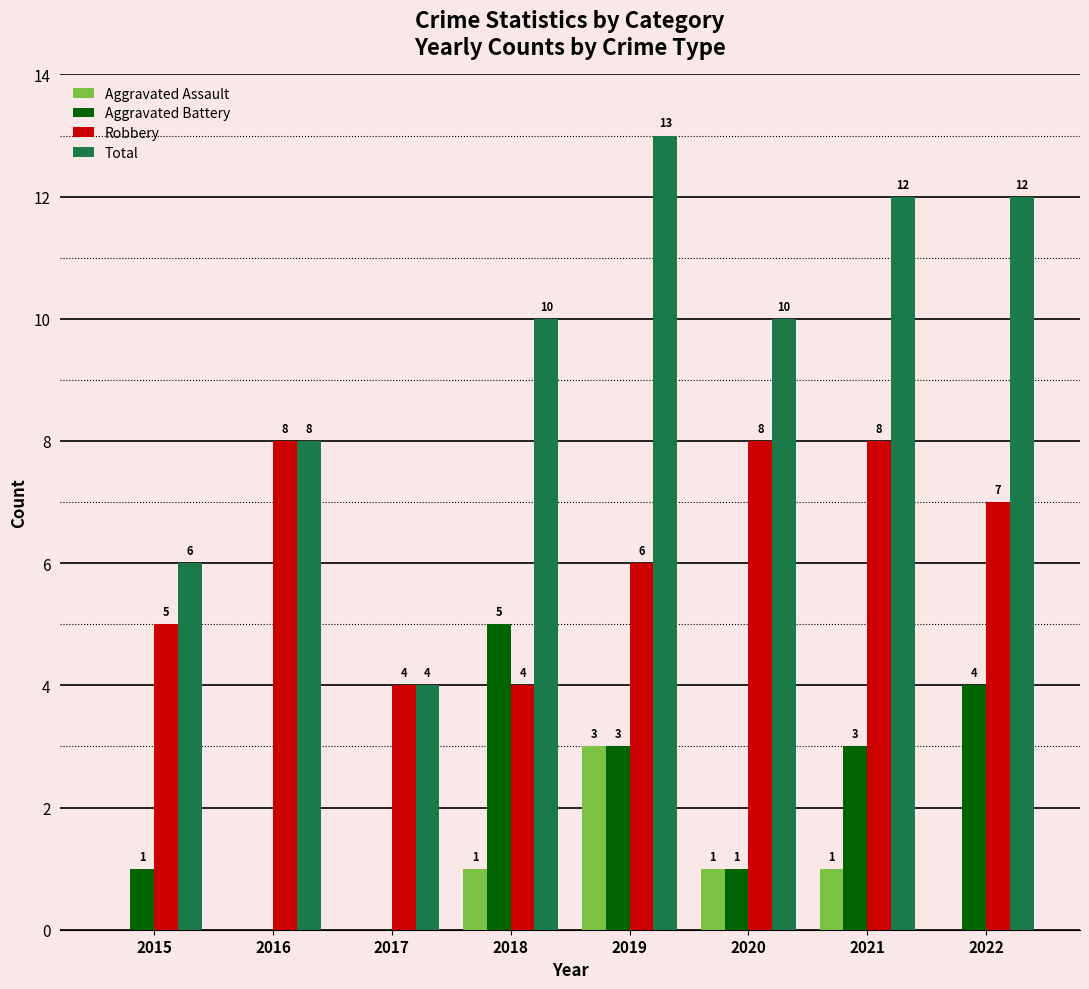

Is it true that Aggravated Assault equals 1 at 2021?

True